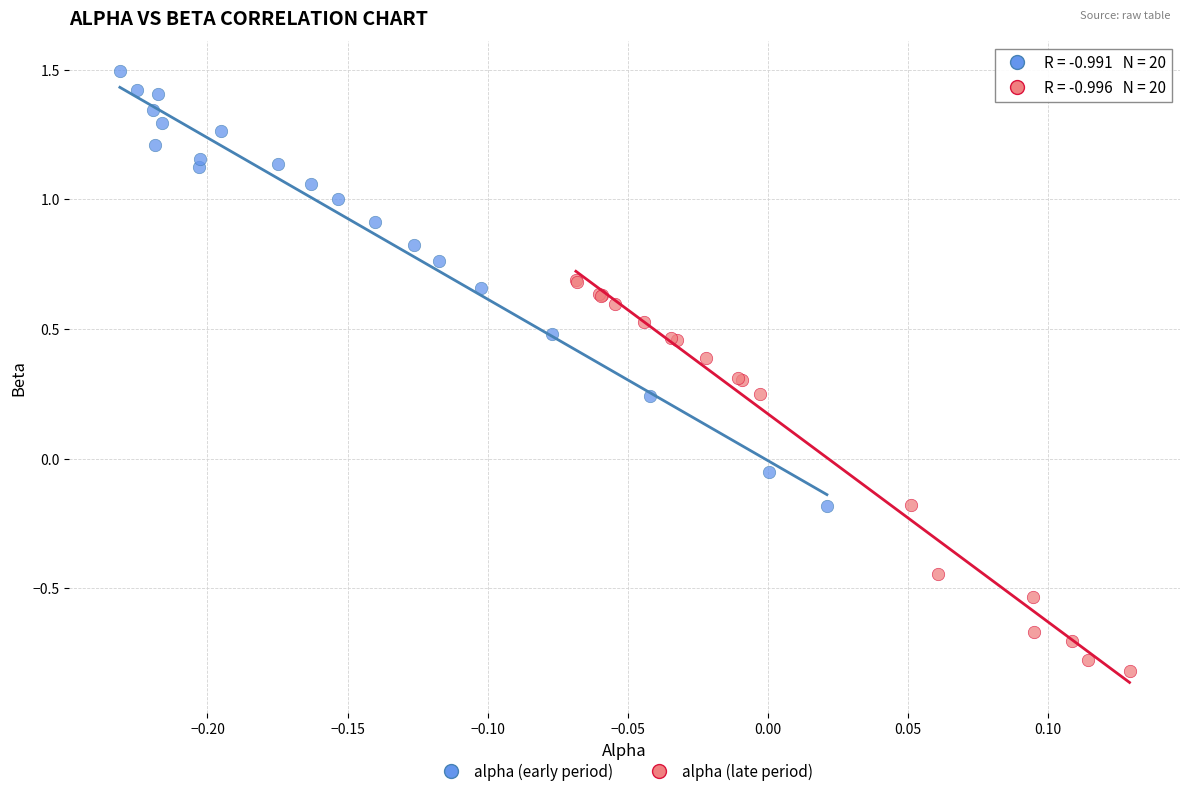

What are all the series names shown in the legend?

alpha (early period), alpha (late period)